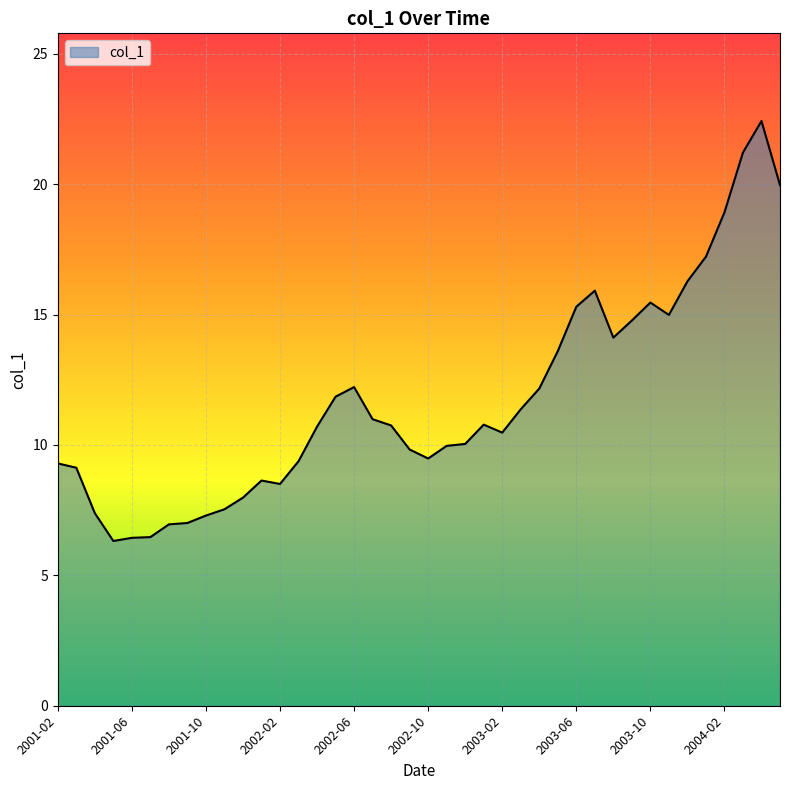

What is the difference between the second highest and minimum values?

14.9